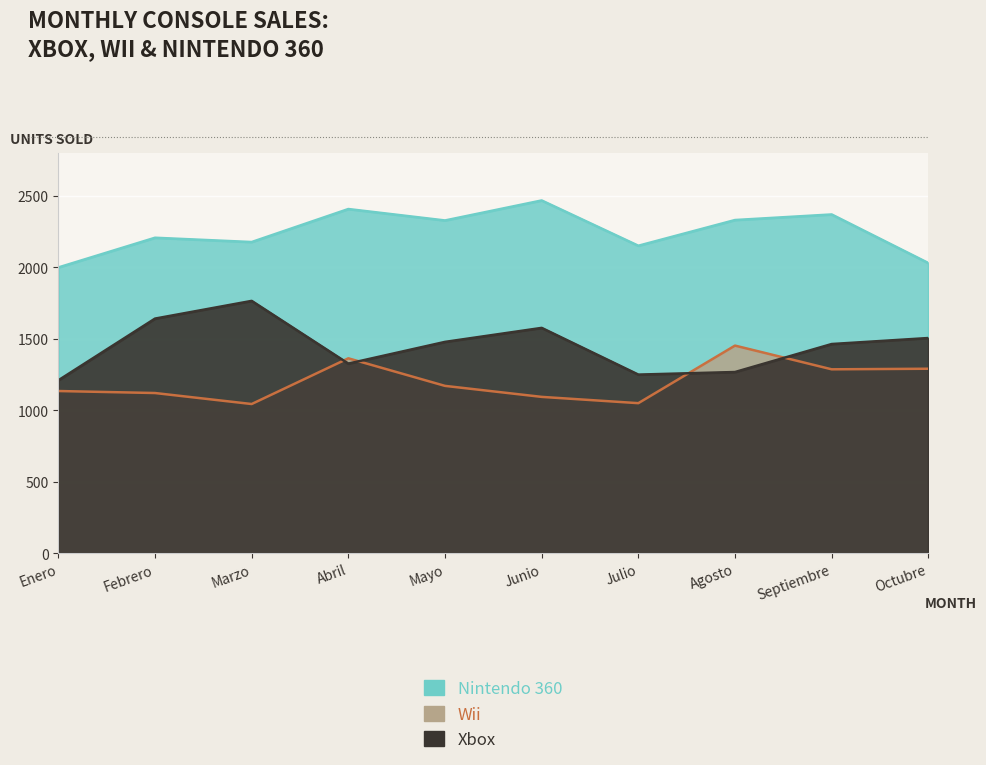

Rank the series at Septiembre from lowest to highest value.

Wii, Xbox, Nintendo 360